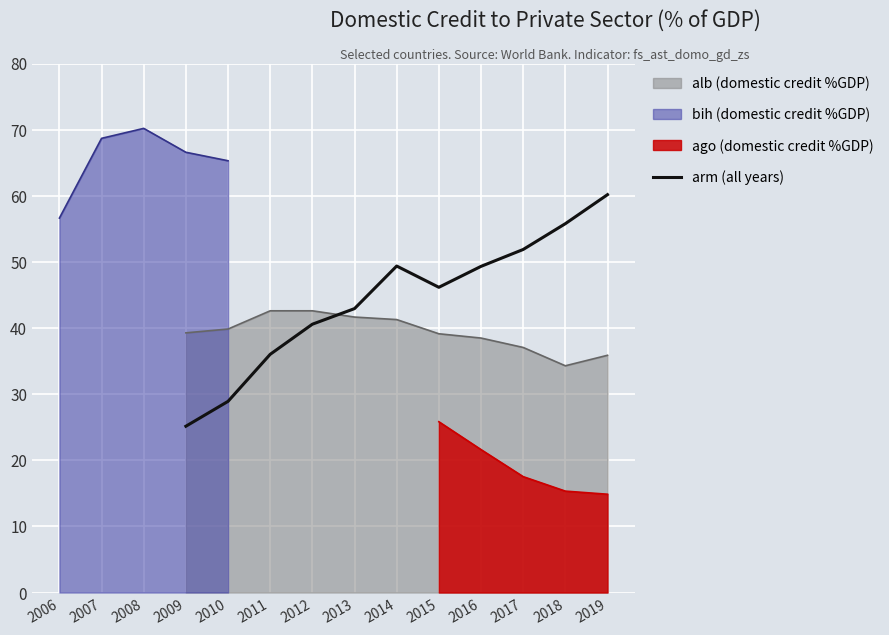

True or false: alb (domestic credit %GDP) and arm (all years) intersect in this chart.

True